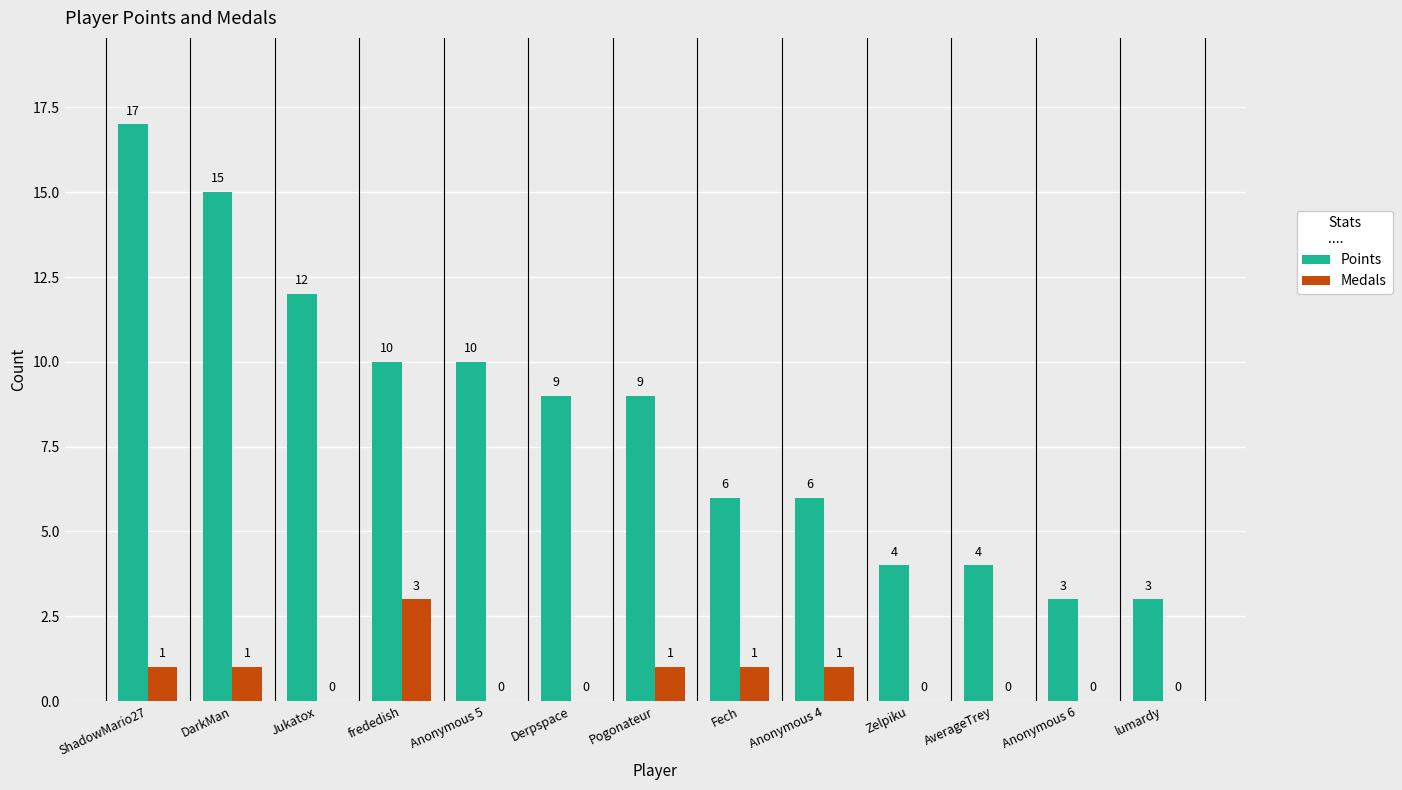

Reading right to left, list all the values displayed in this chart.

Points: 3	3	4	4	6	6	9	9	10	10	12	15	17
Medals: 0	0	0	0	1	1	1	0	0	3	0	1	1